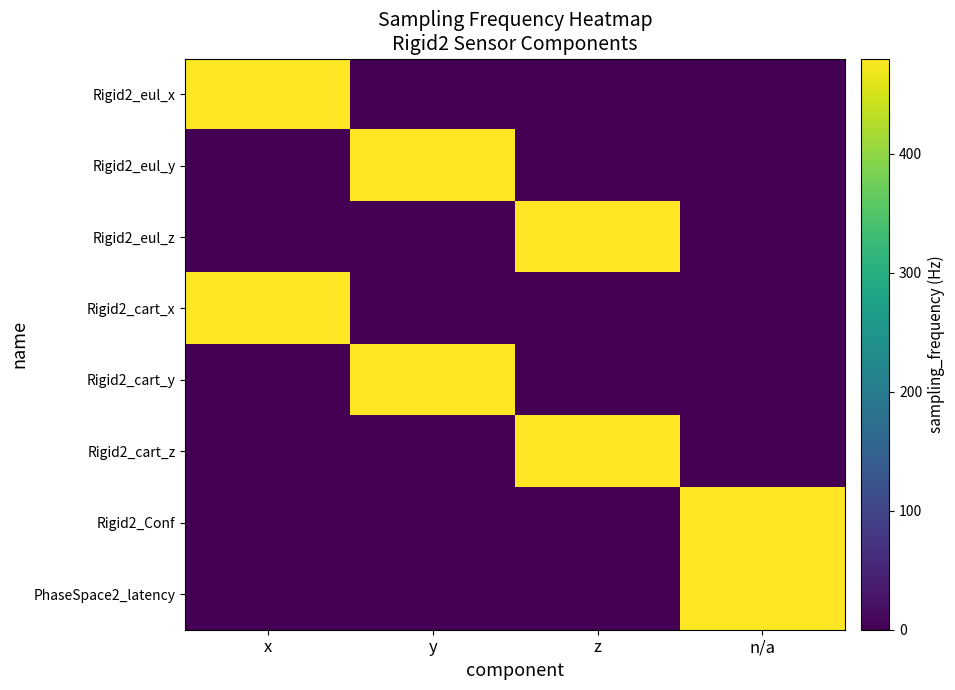

How many data points does each series have?

4